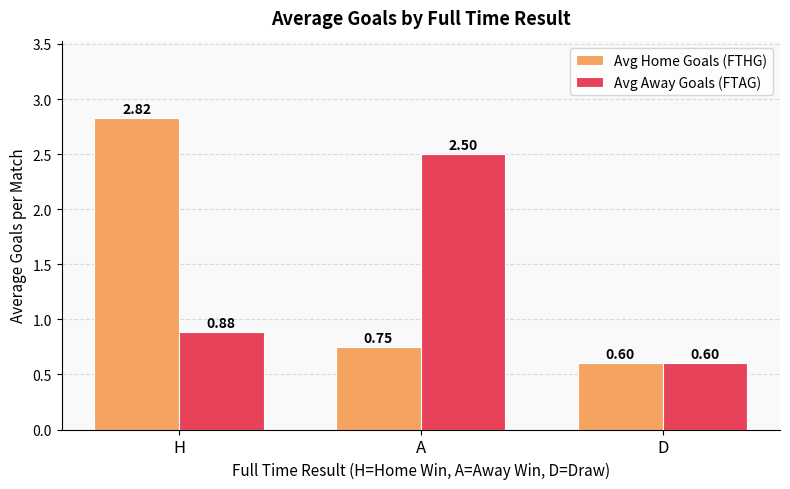

Is the value of Avg Away Goals (FTAG) at H greater than the value of Avg Home Goals (FTHG) at H?

No